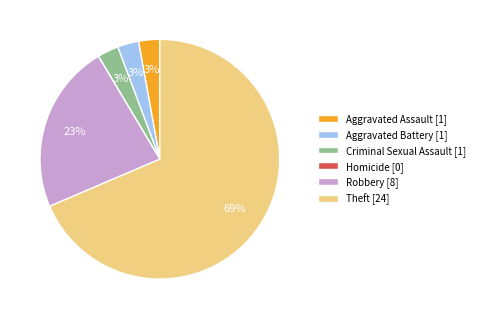

What is the largest slice in the pie chart?

Theft